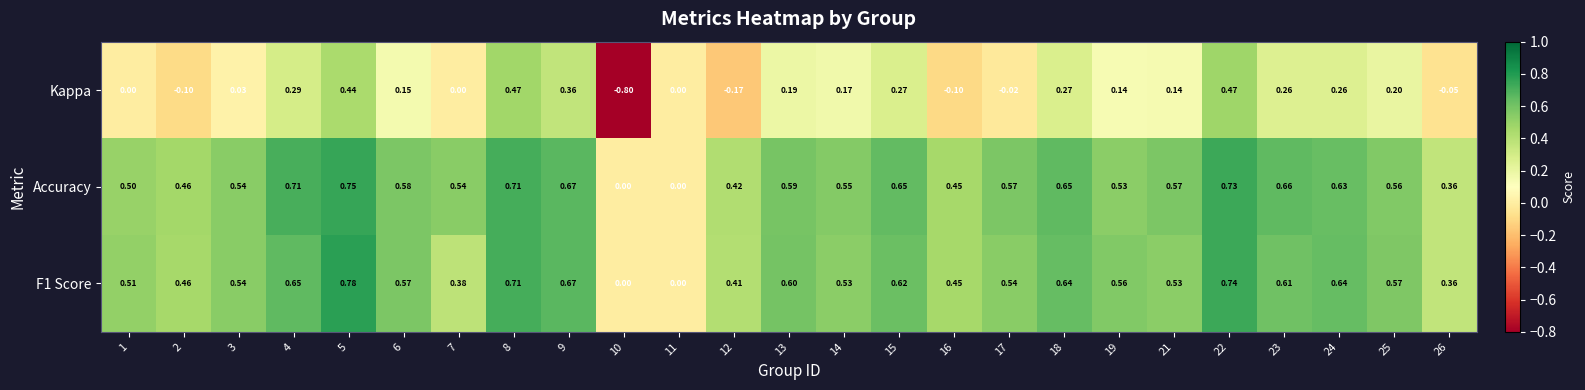

Is the value of F1 Score at 2 greater than the value of Accuracy at 12?

Yes